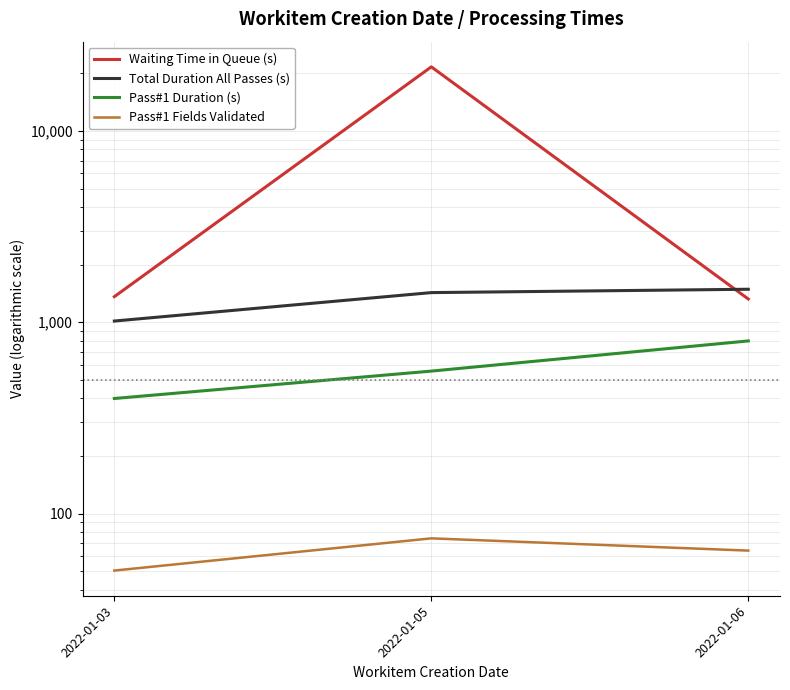

Reading right to left, extract all data points from this chart.

Waiting Time in Queue (s): 1322.4	21629.3	1360.3
Total Duration All Passes (s): 1487.4	1428.6	1014.5
Pass#1 Duration (s): 798.6	555.3	399.3
Pass#1 Fields Validated: 64.0	74.2	50.3